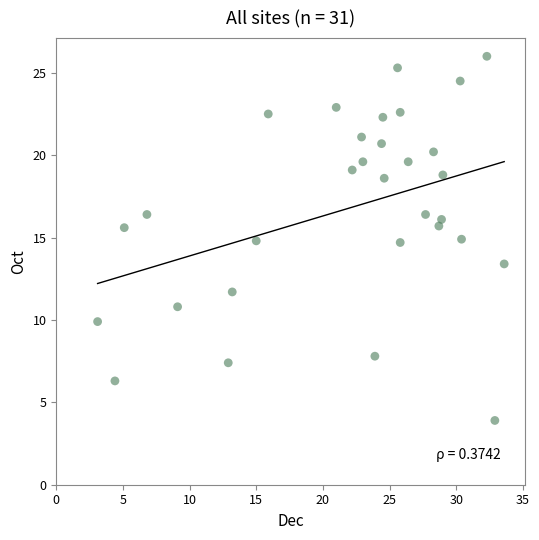

What is the range of Y values (max minus min)?

22.1